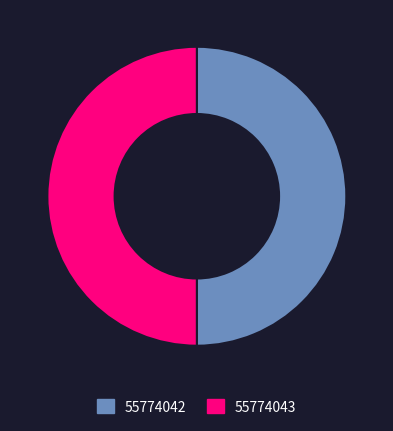

How many slices are in this pie chart?

2